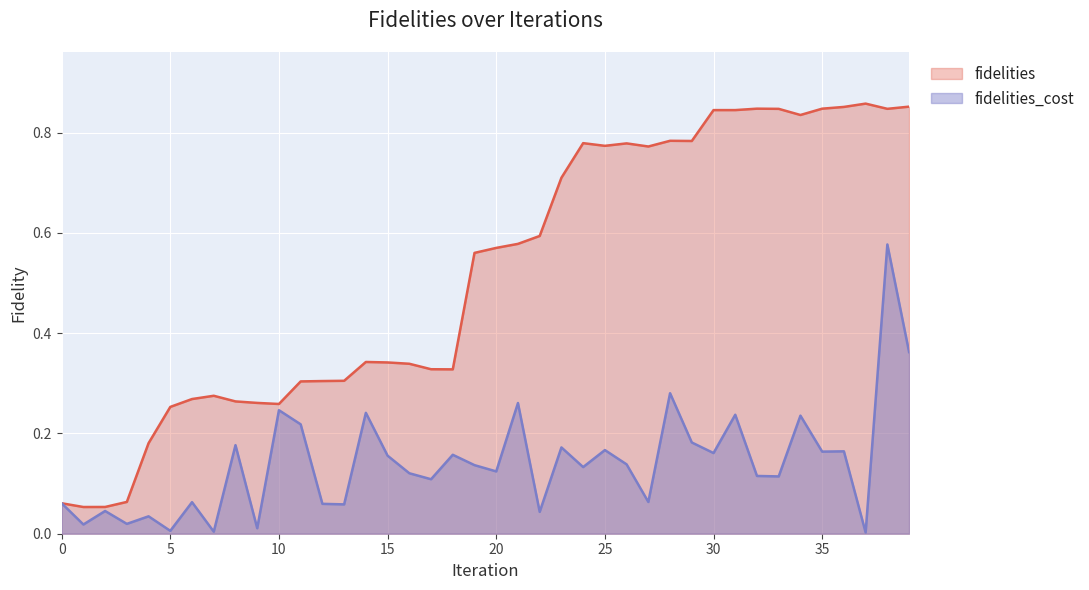

True or false: fidelities and fidelities_cost intersect in this chart.

False